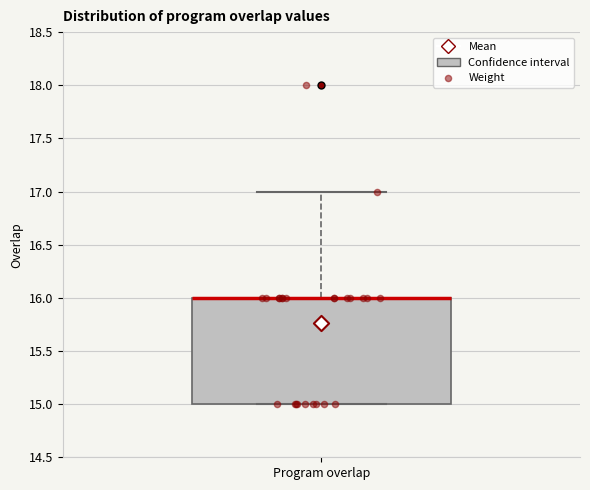

Transcribe this box plot: give where the median line is, the range the box spans, and where the two whiskers end, as read against the y-axis. The values are not printed on the chart, so give them approximately, as read against the axis.

median 16 (drawn on the box's upper edge), box 15 to 16, whiskers 15 to 17